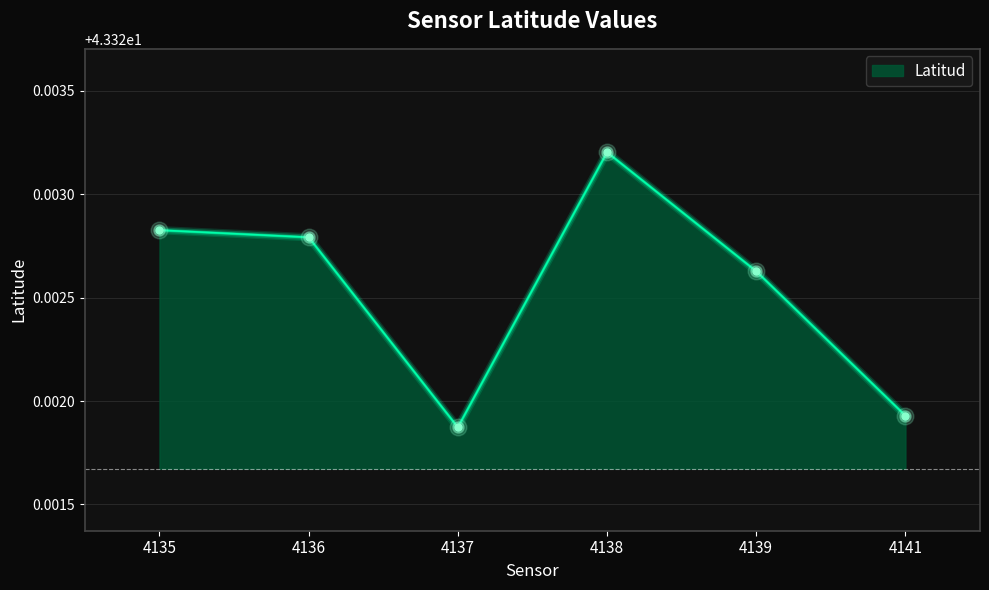

Rank the categories by value from highest to lowest.

4138, 4135, 4136, 4139, 4141, 4137